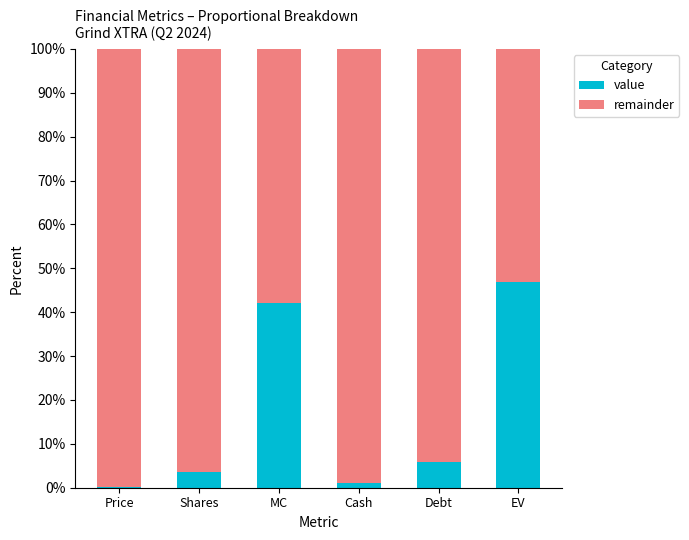

Count the number of data series in this chart.

2